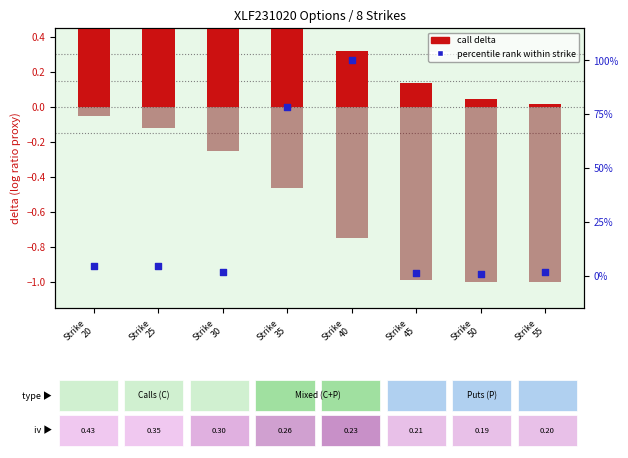

At which category is the sum across all series the highest?

Strike
40